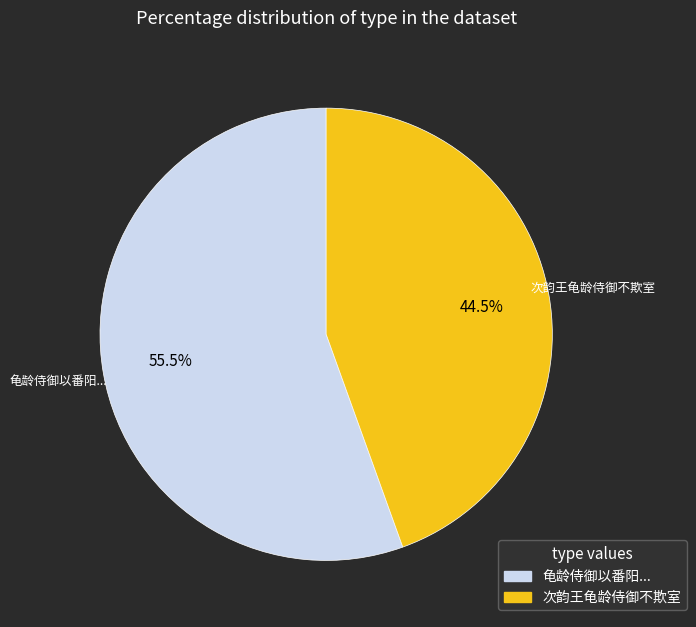

What is the smallest slice in the pie chart?

次韵王龟龄侍御不欺室